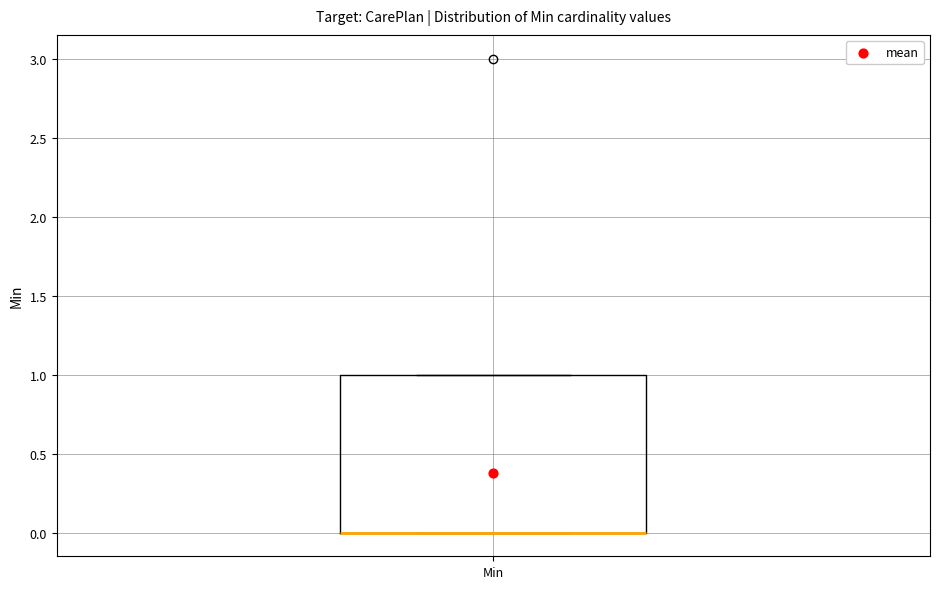

Transcribe this box plot: give where the median line is, the range the box spans, and where the two whiskers end, as read against the y-axis. The values are not printed on the chart, so give them approximately, as read against the axis.

median 0 (drawn on the box's lower edge), box 0 to 1, whiskers 0 to 1